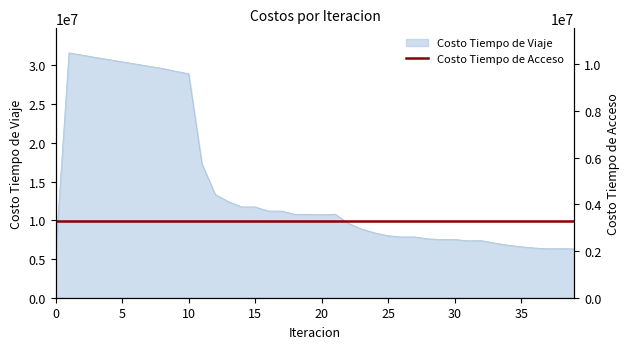

At which category does the data reach its first local valley?

14